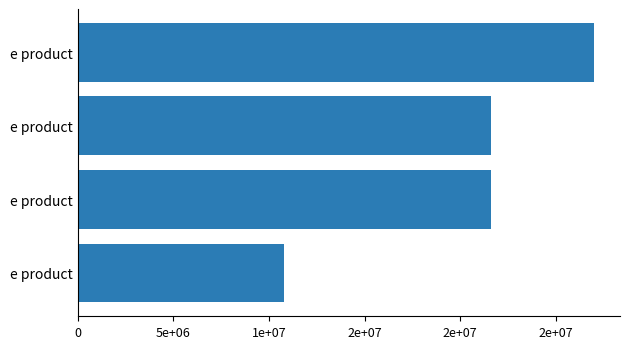

Does the chart contain any negative values?

No